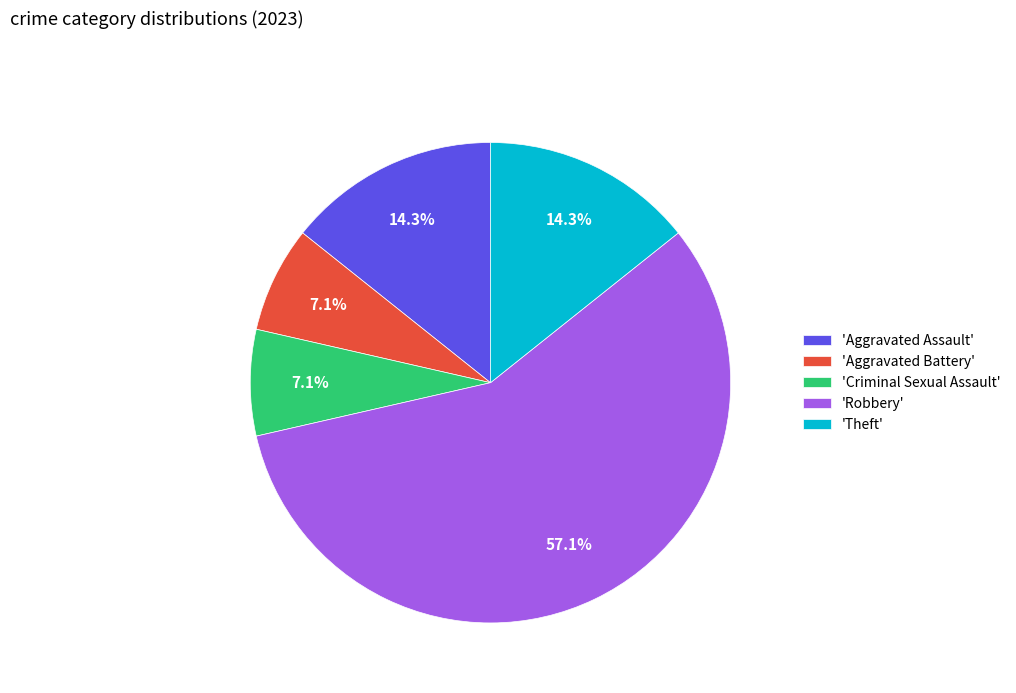

How much of the chart is everything except 'Criminal Sexual Assault'?

92.9%